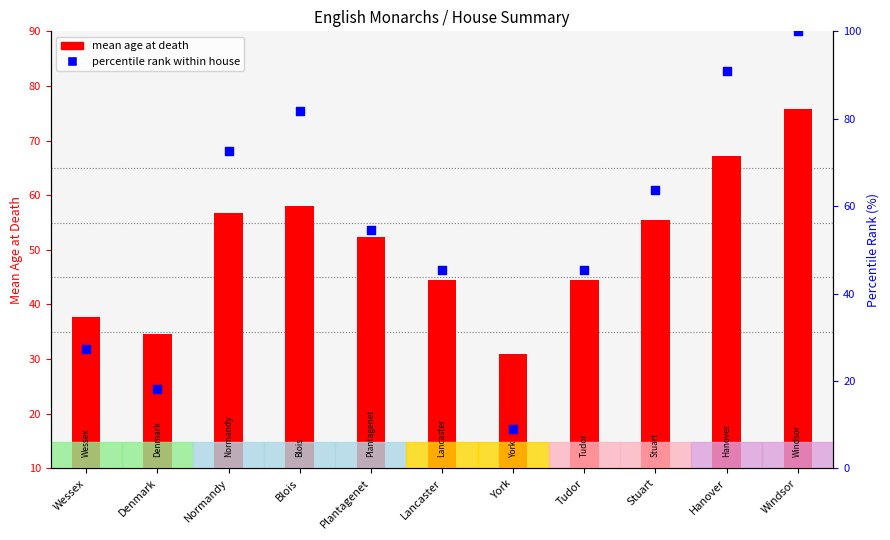

What are all the series names shown in the legend?

mean age at death, percentile rank within house